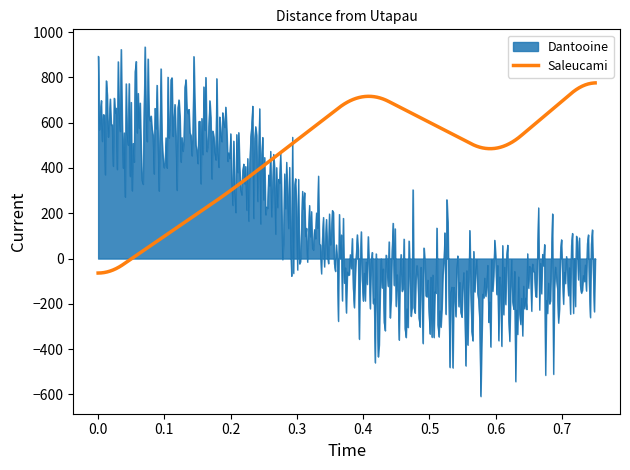

List the series in order of their overall mean, lowest first.

Dantooine, Saleucami